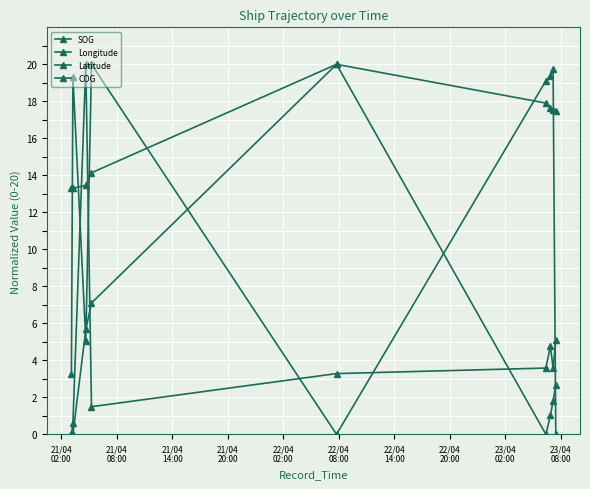

How many values in Latitude are above zero?

8